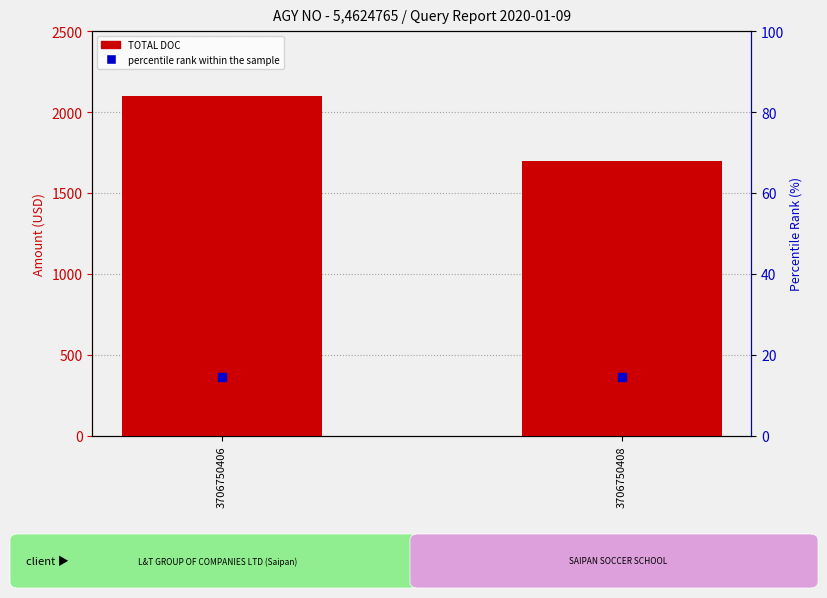

Which series contains the highest Y value?

TOTAL DOC